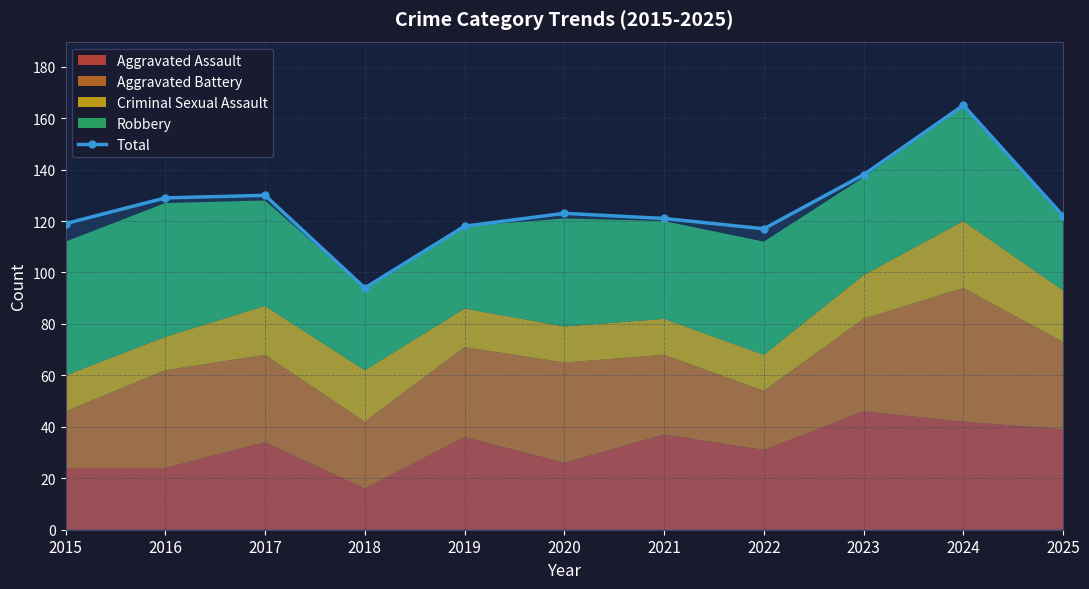

List the labels in order of value, smallest first.

2018, 2022, 2019, 2015, 2021, 2025, 2020, 2016, 2017, 2023, 2024